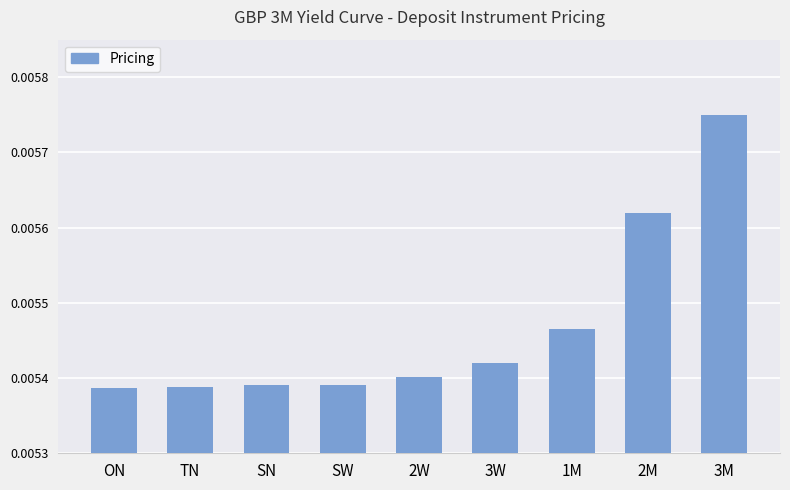

What is the label of the 3rd bar from the left?

SN